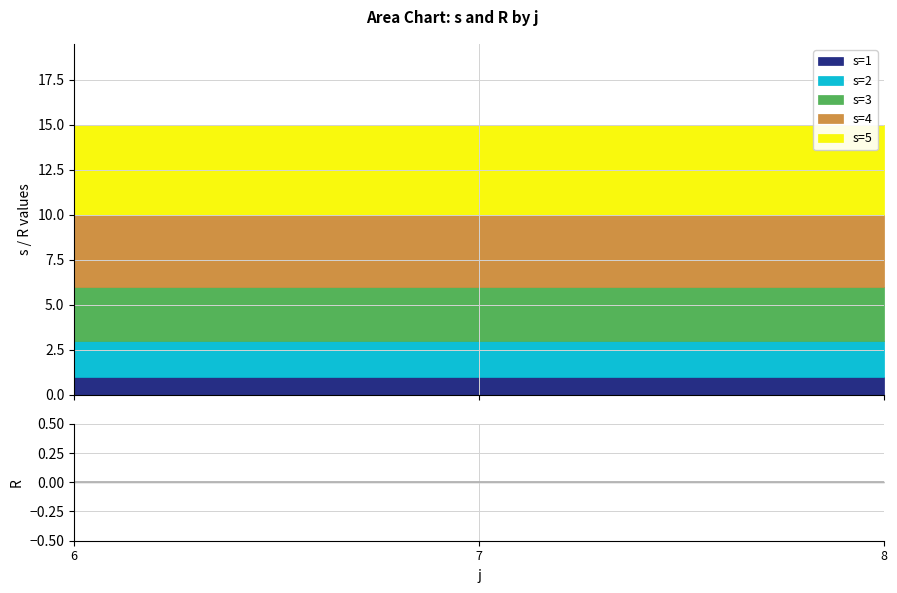

Between j=7,s=5 and j=7,s=1, which is larger?

j=7,s=5